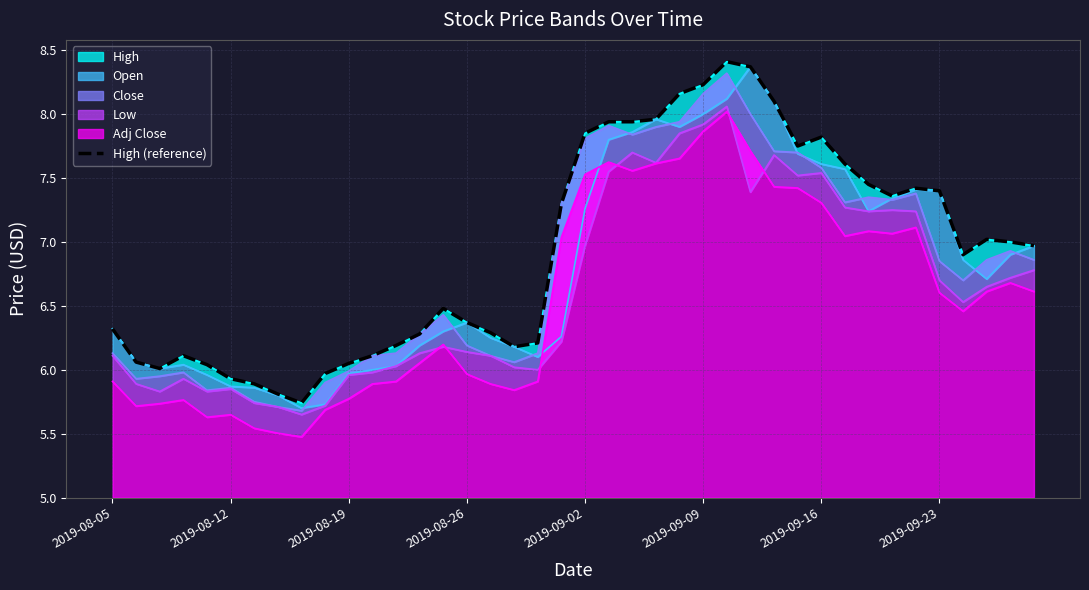

The chart shows a value of 2.4 at 2019-08-26. True or false?

False